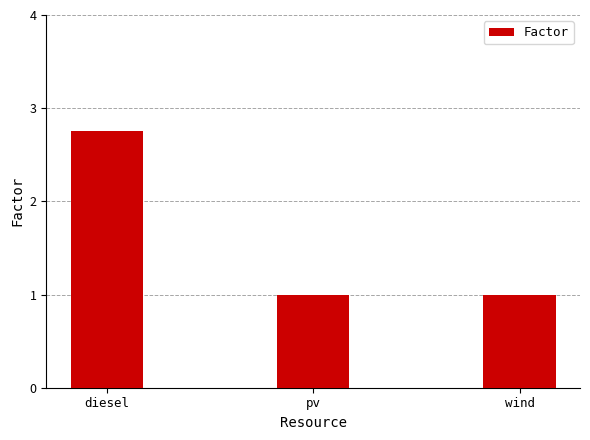

What position from the right is pv?

2